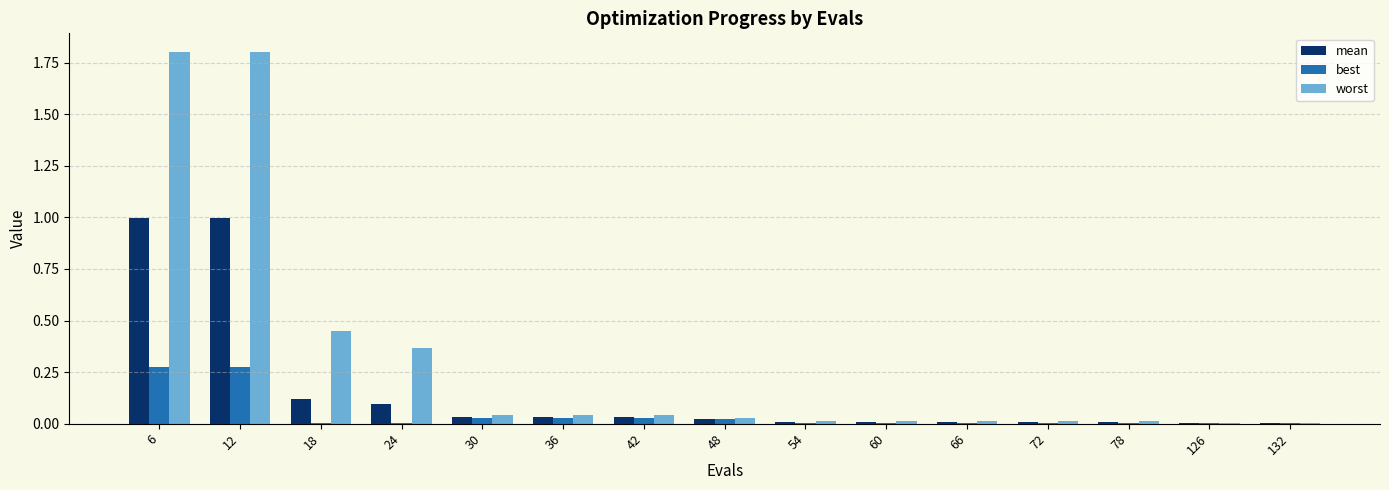

What is the maximum value shown in the chart?

1.8